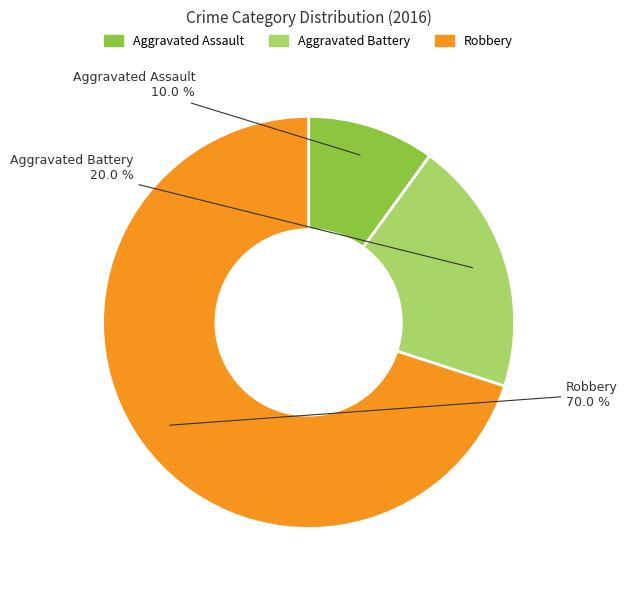

Count the number of slices in the pie.

3